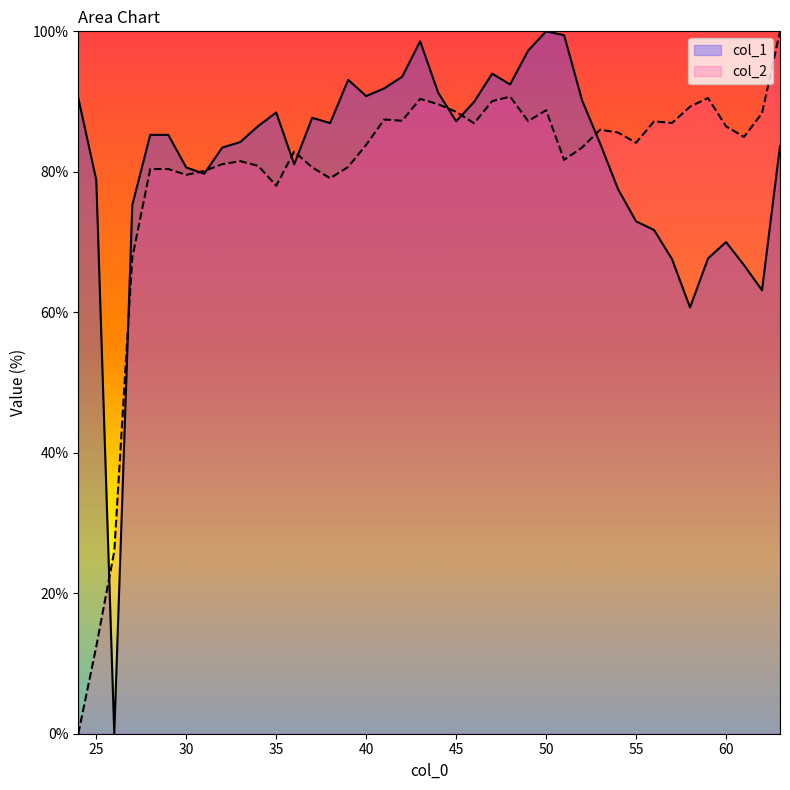

How many data points does each series have?

40